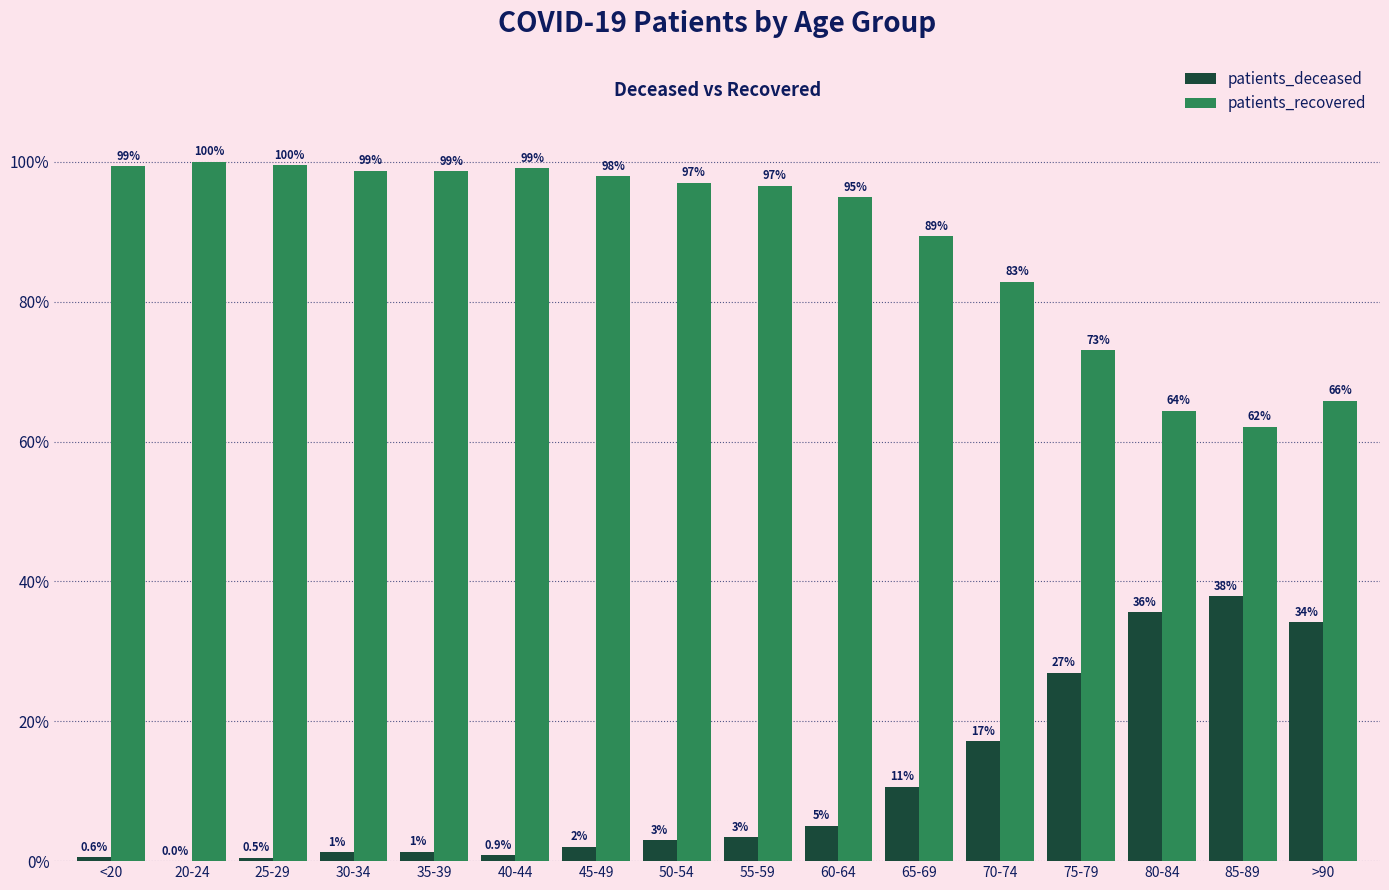

What is the difference between the patients_recovered values at 70-74 and 20-24?

17.2